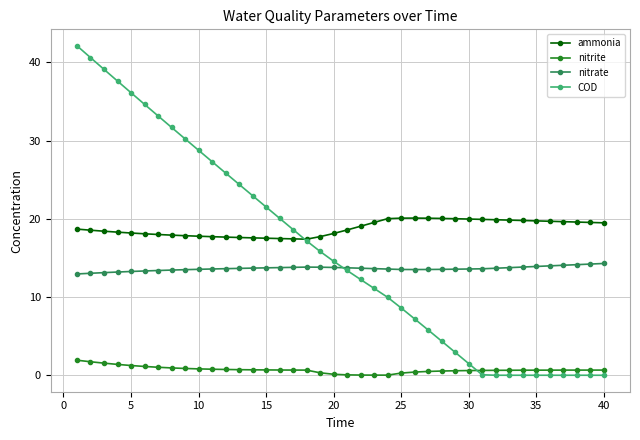

List the series in order of their peak value, highest first.

COD, ammonia, nitrate, nitrite